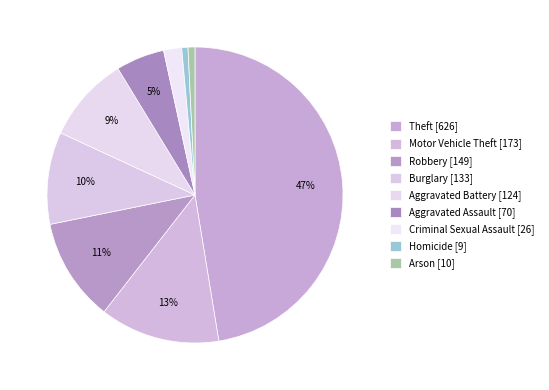

Is there a majority slice in this chart?

No